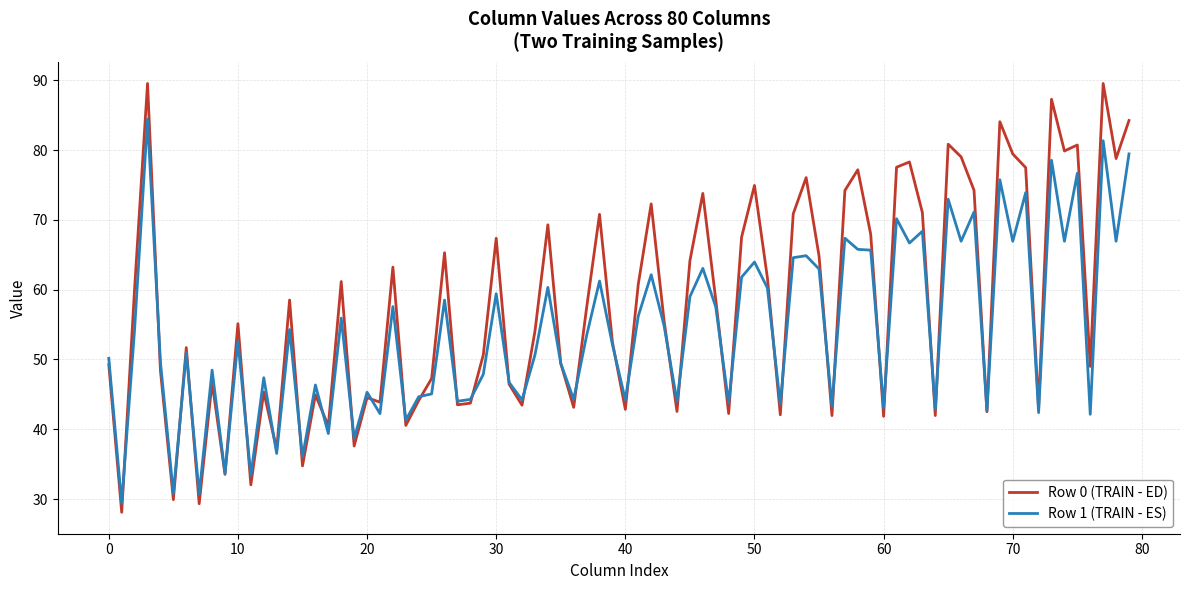

What is the minimum value shown in the chart?

28.1